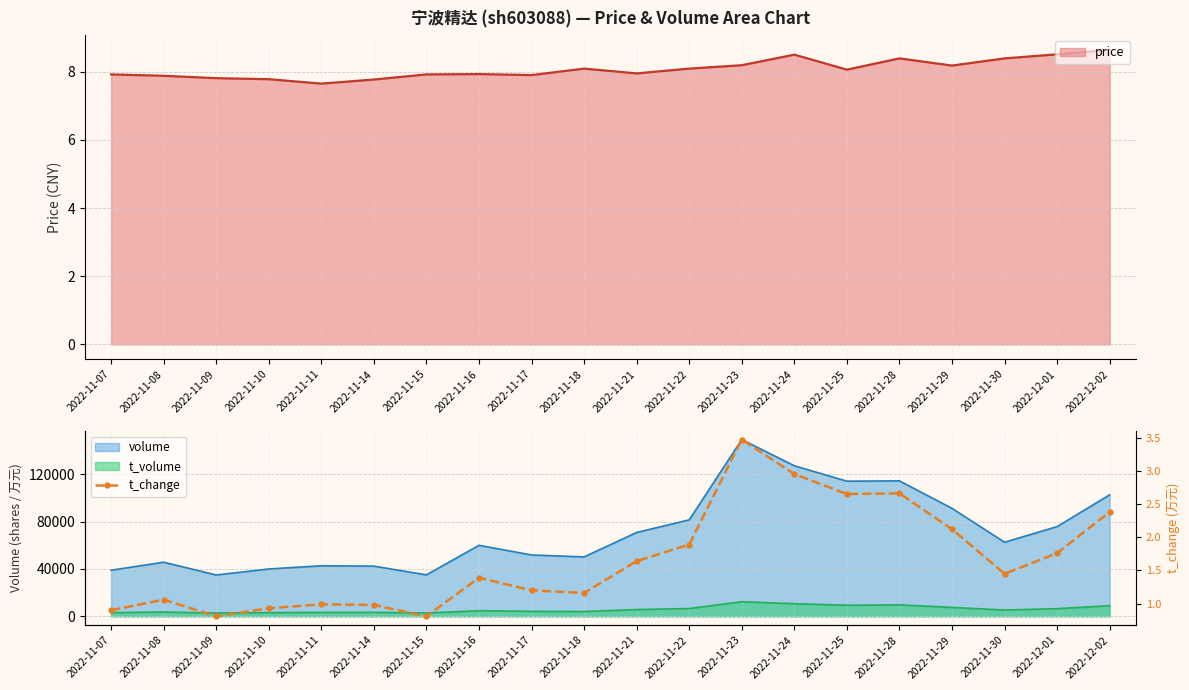

Which category has the highest value across all series?

2022-11-23